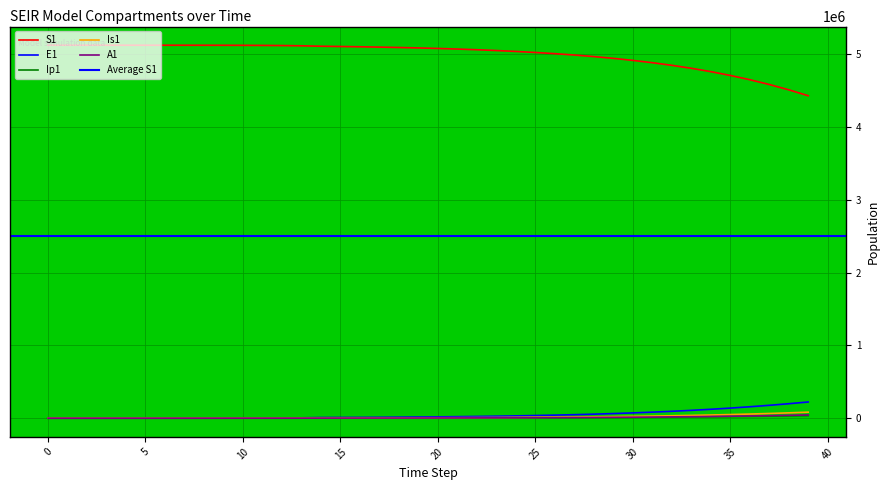

Which has a higher value, 4 or 23?

4